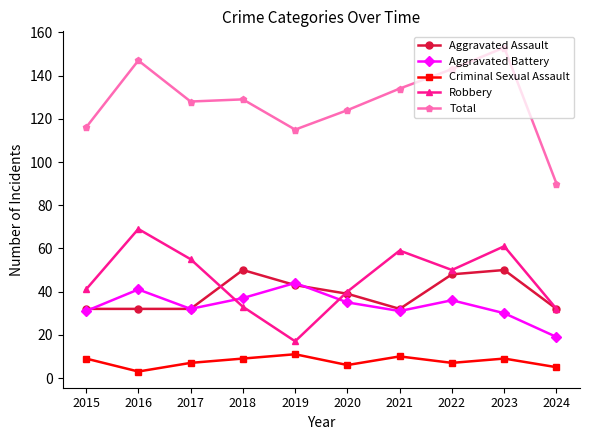

Count the number of data series in this chart.

5